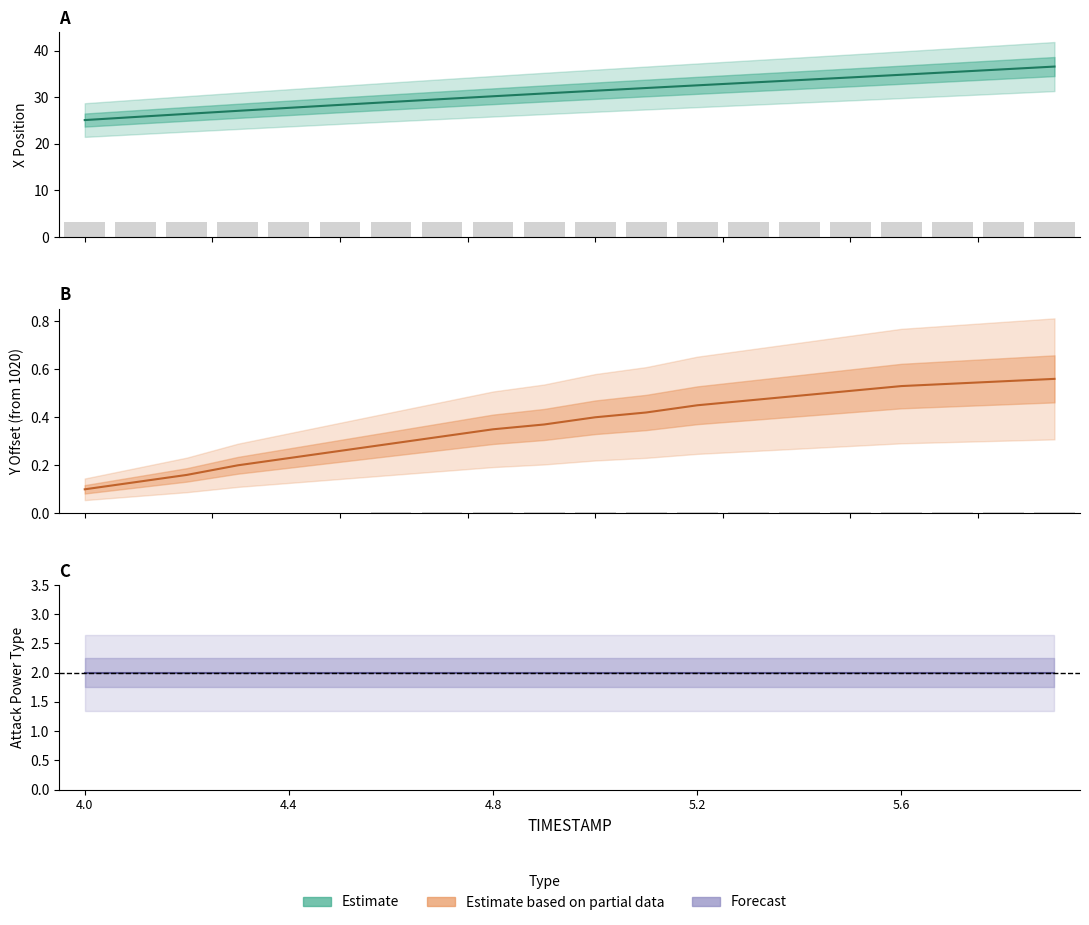

Where does the X series first go above 31?

5.0